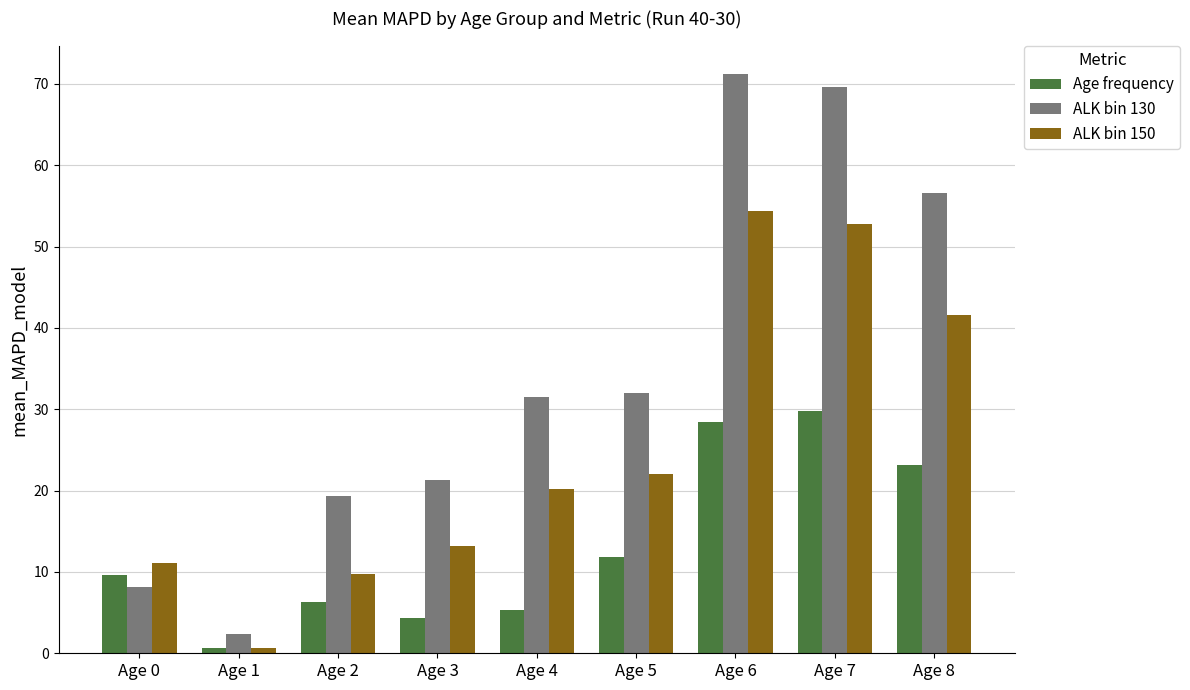

Which series changed the most between Age 5 and Age 8?

ALK bin 130